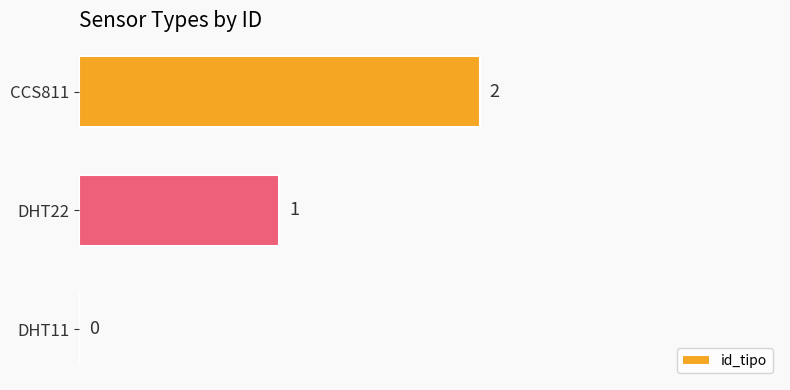

True or false: the data shows 1 at DHT22.

True